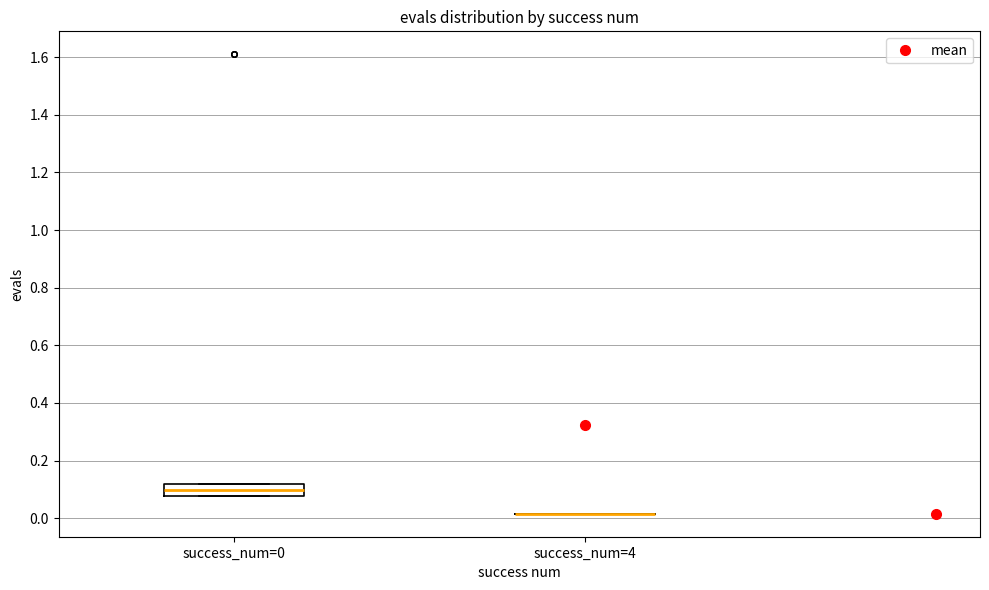

Reading left to right, transcribe this box plot: for each box, give where its median line is, the range the box spans, and where its two whiskers end, as read against the y-axis. The values are not printed on the chart, so give them approximately, as read against the axis.

success_num=0: median 0.10, box 0.08 to 0.12, whiskers 0.08 to 0.12
success_num=4: box collapsed to a line at 0.02, whiskers 0.02 to 0.02